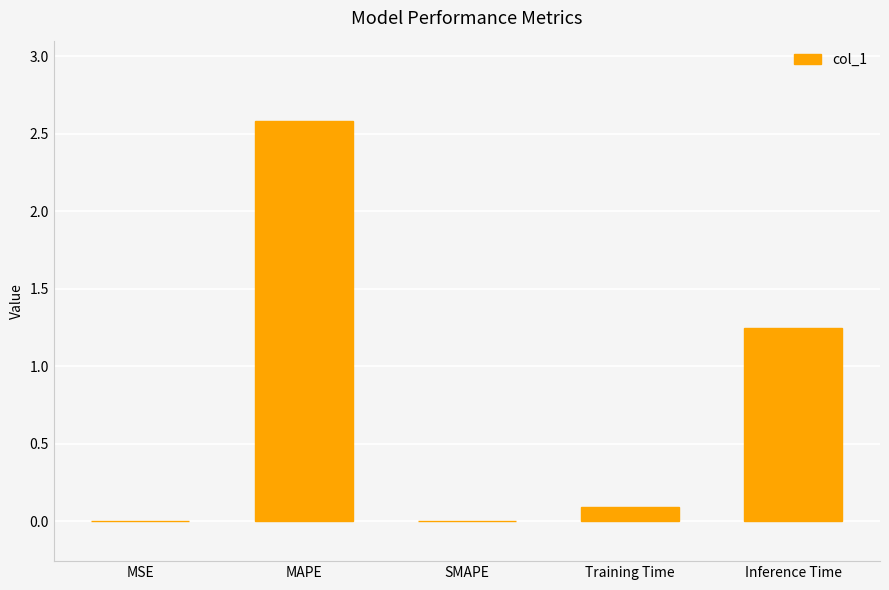

The value at SMAPE is 1.5. True or false?

False